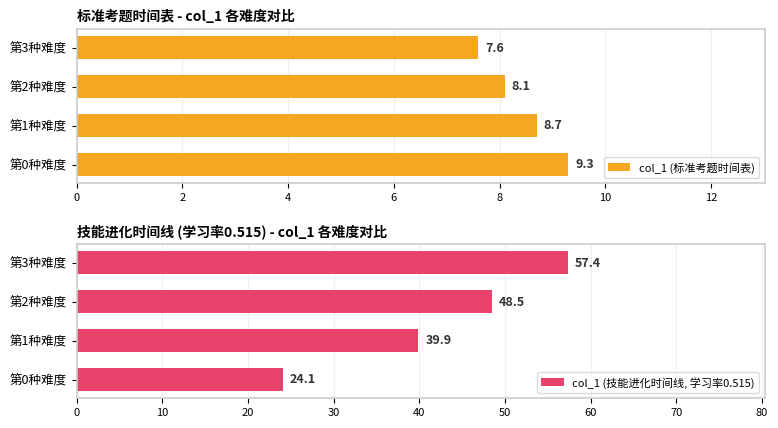

The value of col_1 (标准考题时间表) at 2 is 8.7. True or false?

True